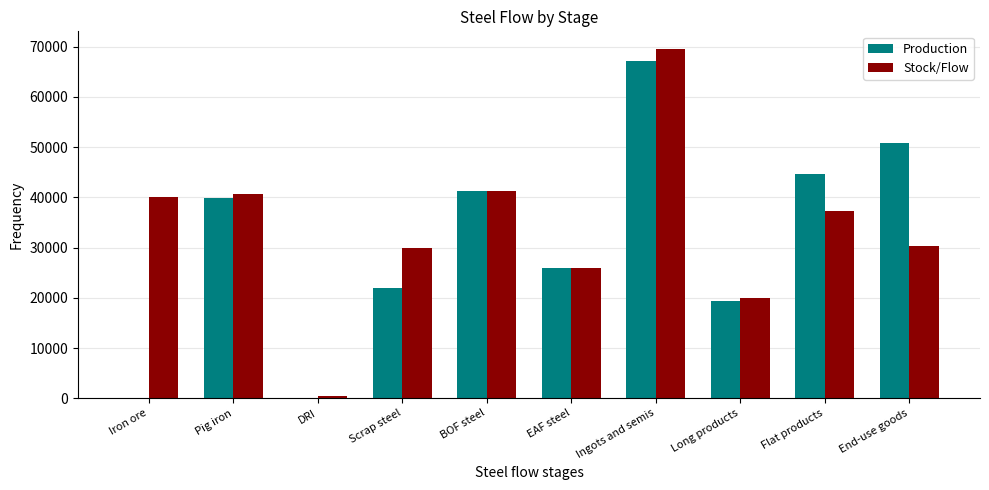

Which category has the highest value across all series?

Ingots and semis